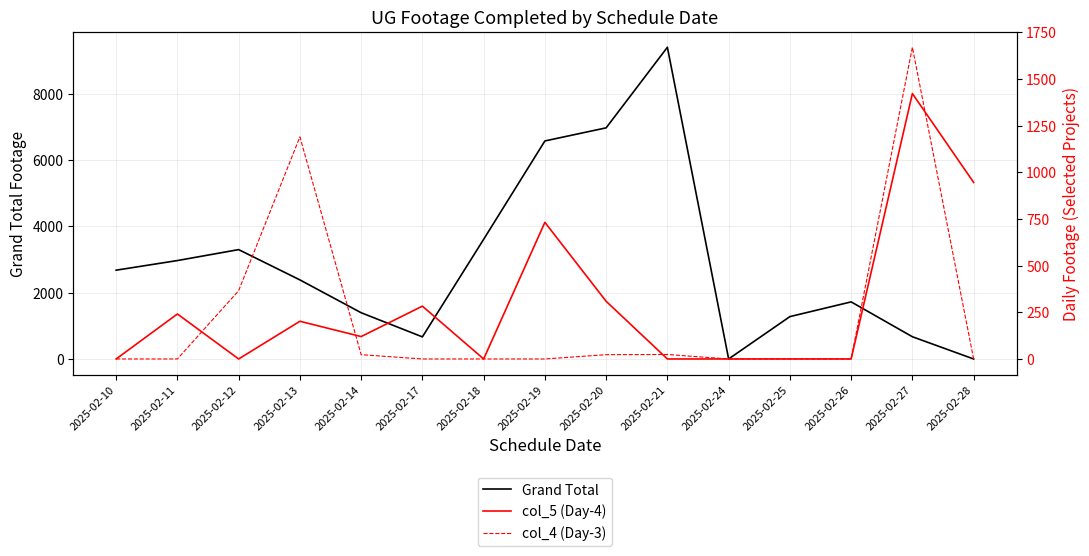

At 2025-02-21, list the series in order from largest to smallest.

Grand Total, col_4 (Day-3), col_5 (Day-4)